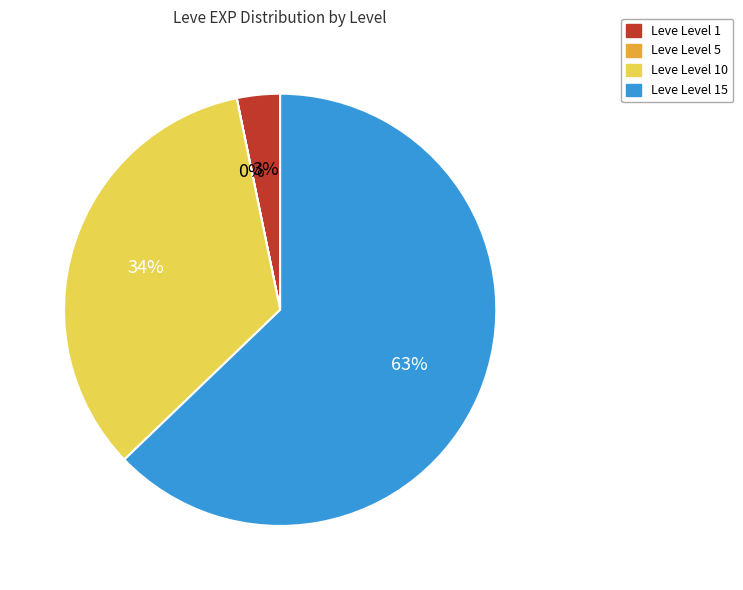

Does any single category account for the majority?

Yes